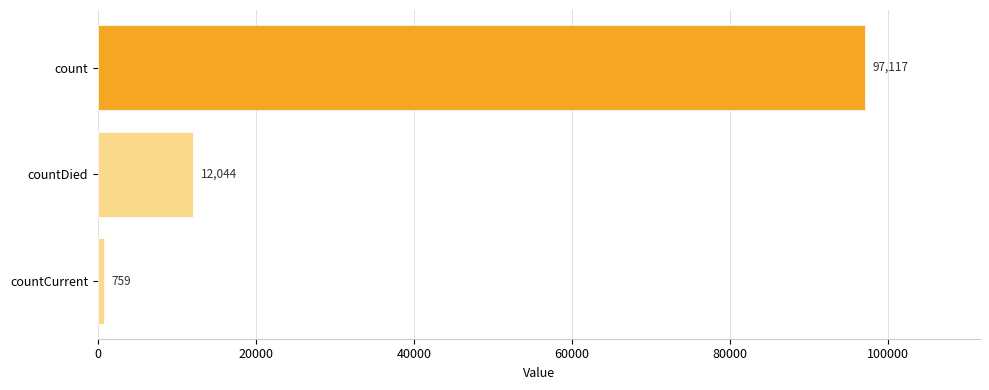

What is the minimum value shown in the chart?

759